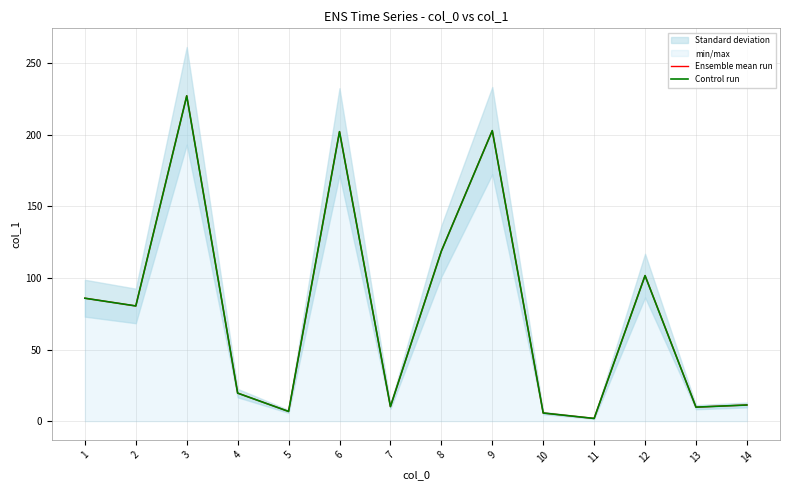

Which series has the largest total across all categories?

Ensemble mean run